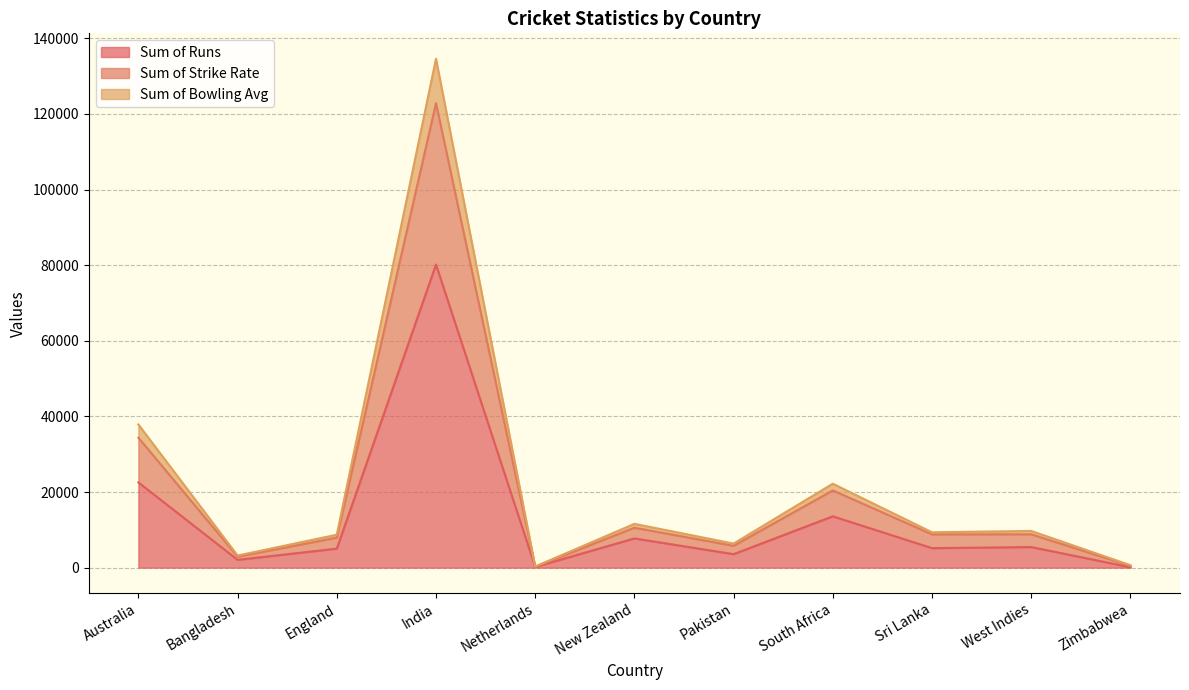

What is the maximum value for Sum of Runs?

80167